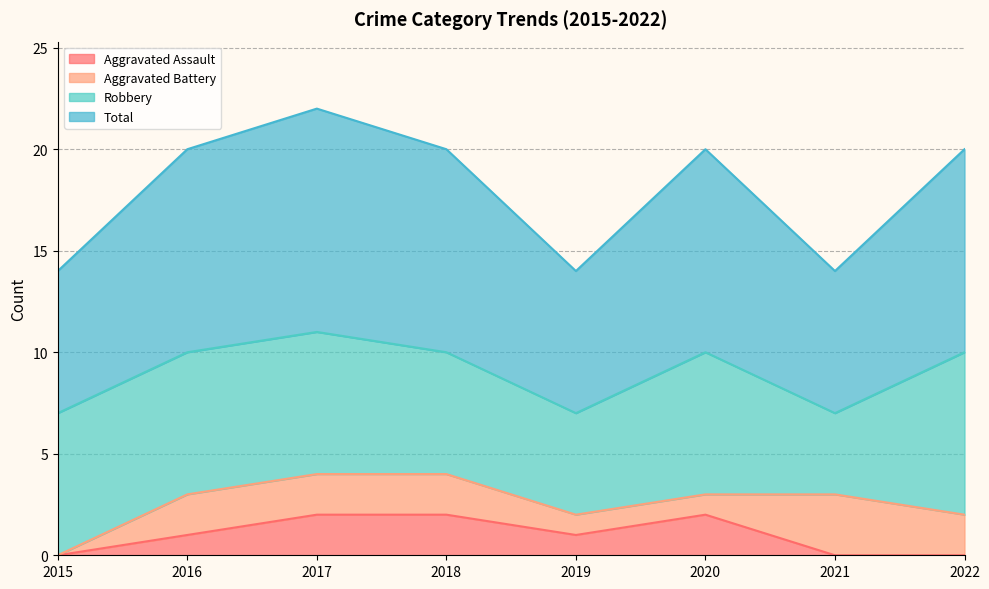

The value of Aggravated Assault at 2015 is 0. True or false?

True